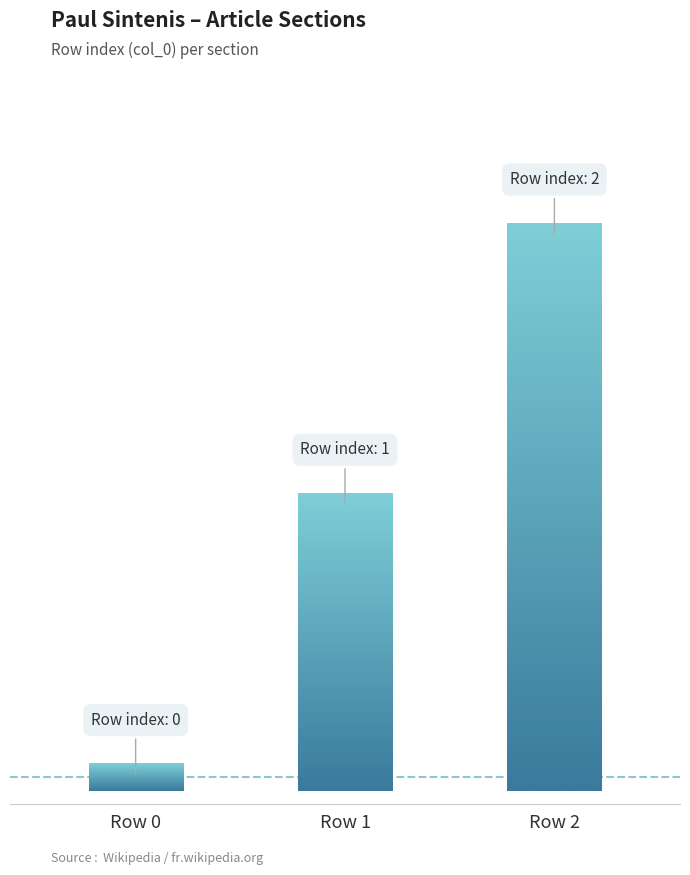

What is the change in value from Row 1 to Row 2?

+1